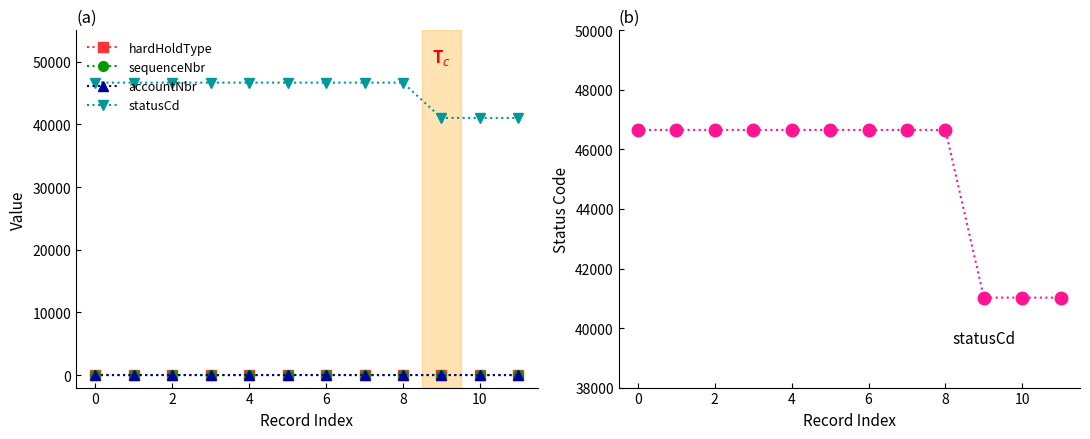

At which category does accountNbr reach its first local valley?

10